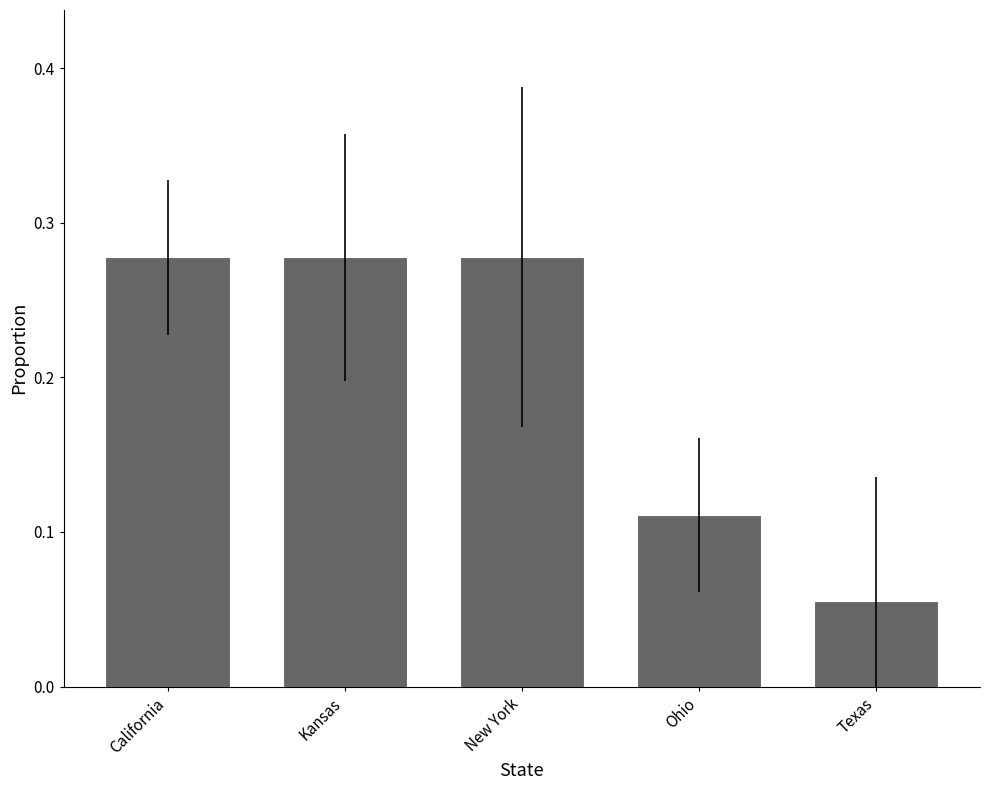

What is the average value?

0.2